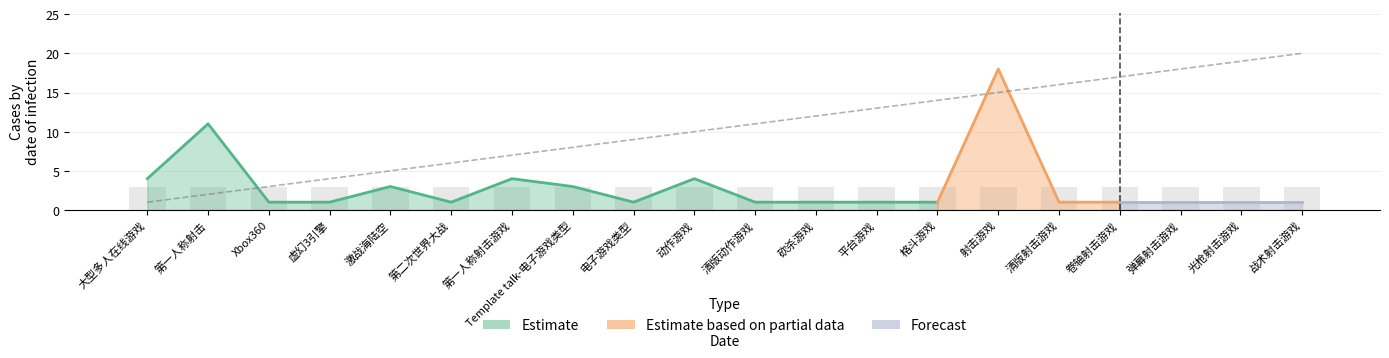

Are the bars horizontal?

No